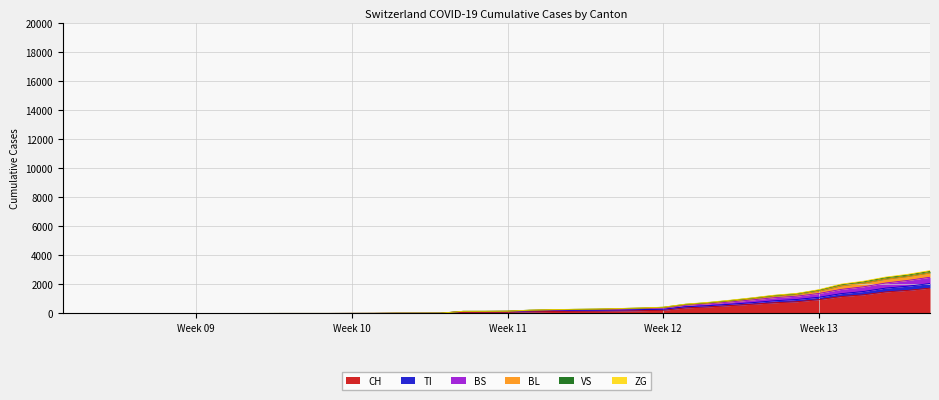

What is the maximum value for CH?

1742